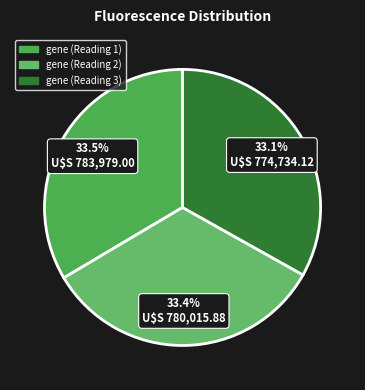

Rank the categories by value from lowest to highest.

gene (Reading 3), gene (Reading 2), gene (Reading 1)